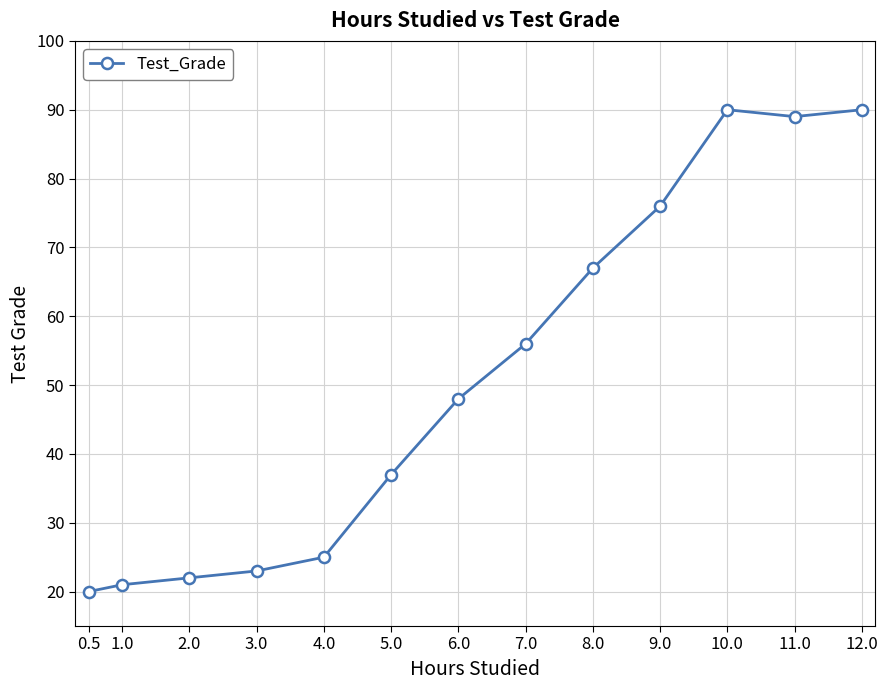

What is the value of the 11th point from the left?

90